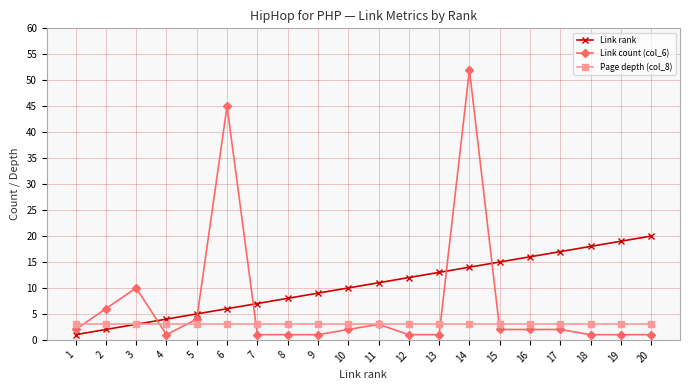

Which series has the largest total across all categories?

Link rank